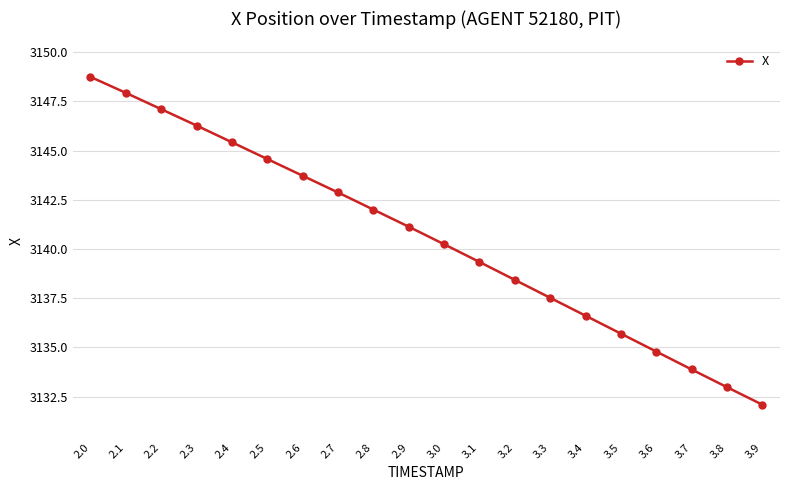

At which category does the chart reach its peak across all series?

2.0